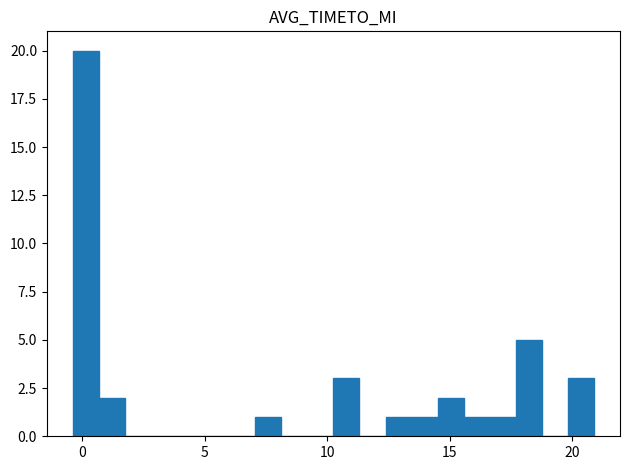

Read against the x-axis, roughly where is the centre of the tallest bar?

0.0